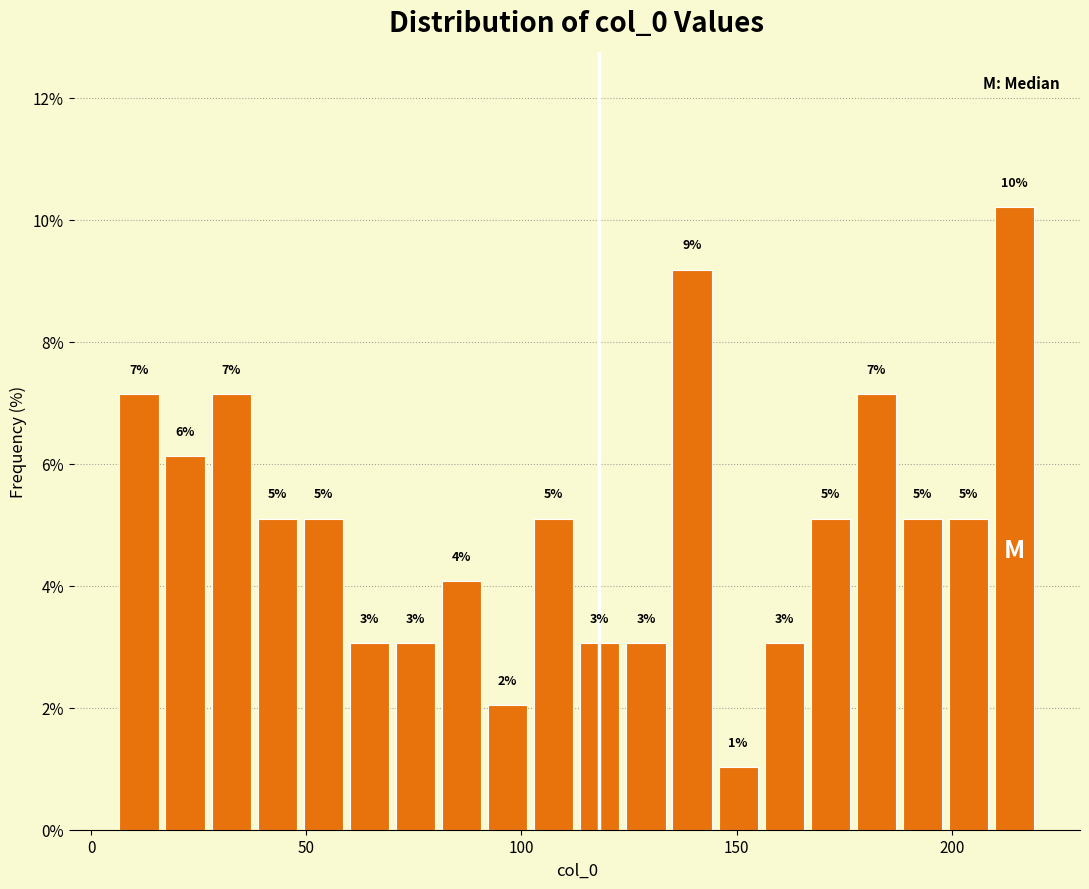

Read against the x-axis, roughly where is the centre of the tallest bar?

215